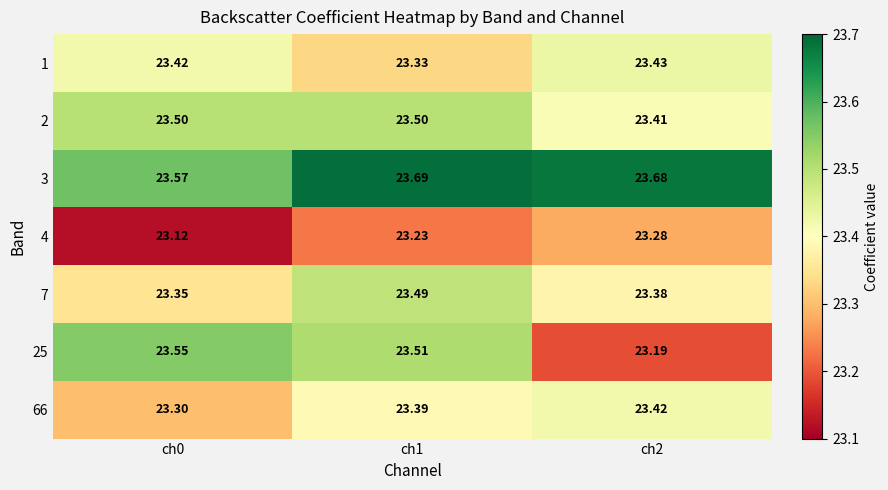

Is the value of 2 at ch2 greater than the value of 1 at ch0?

No